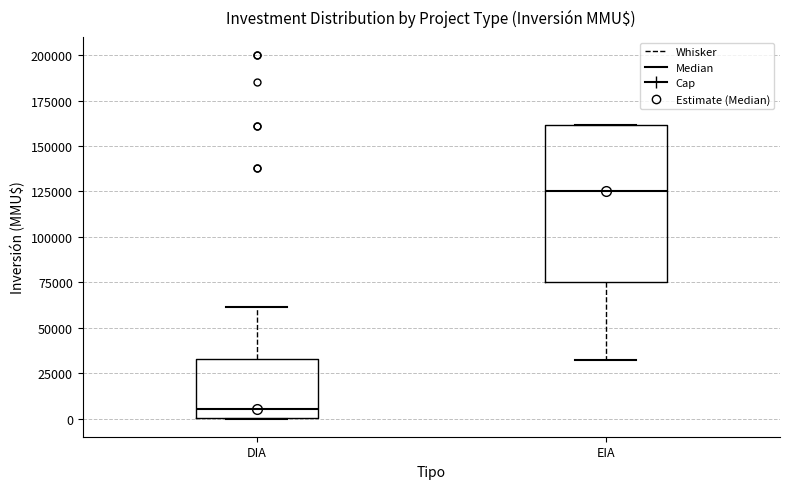

Reading left to right, transcribe this box plot: for each box, give where its median line is, the range the box spans, and where its two whiskers end, as read against the y-axis. The values are not printed on the chart, so give them approximately, as read against the axis.

DIA: median 5000, box 0 to 35000, whiskers 0 to 60000
EIA: median 125000, box 75000 to 160000, whiskers 30000 to 160000